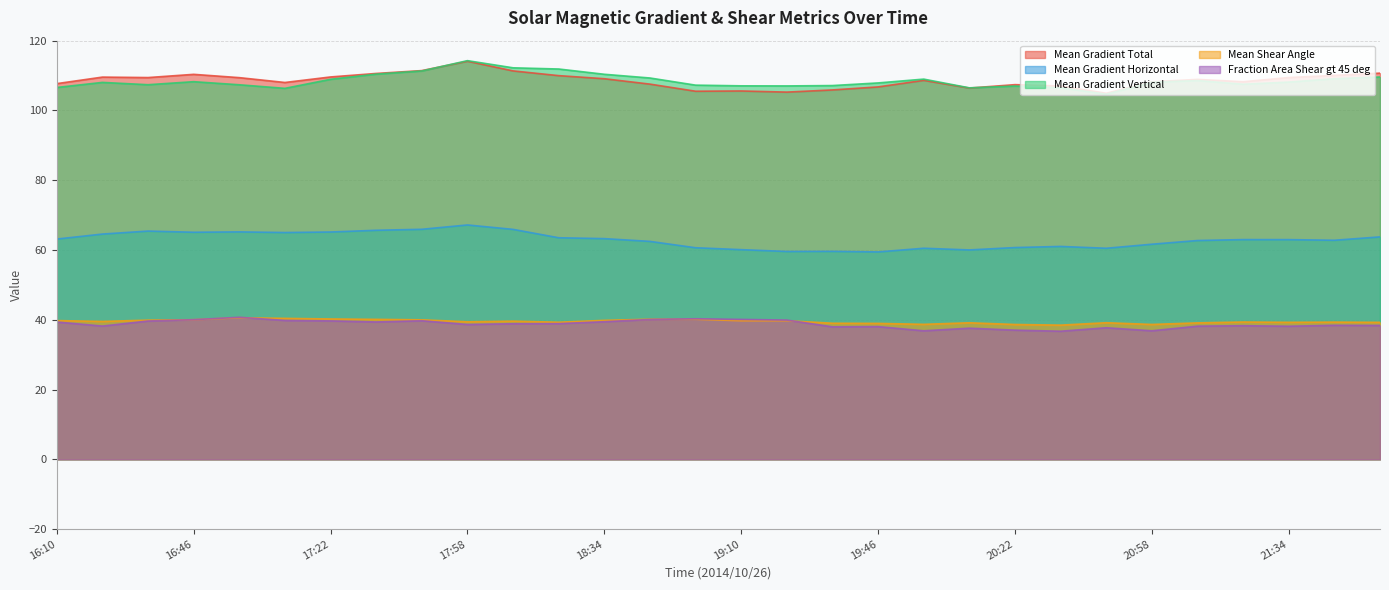

True or false: Fraction Area Shear gt 45 deg and Mean Gradient Horizontal intersect in this chart.

False